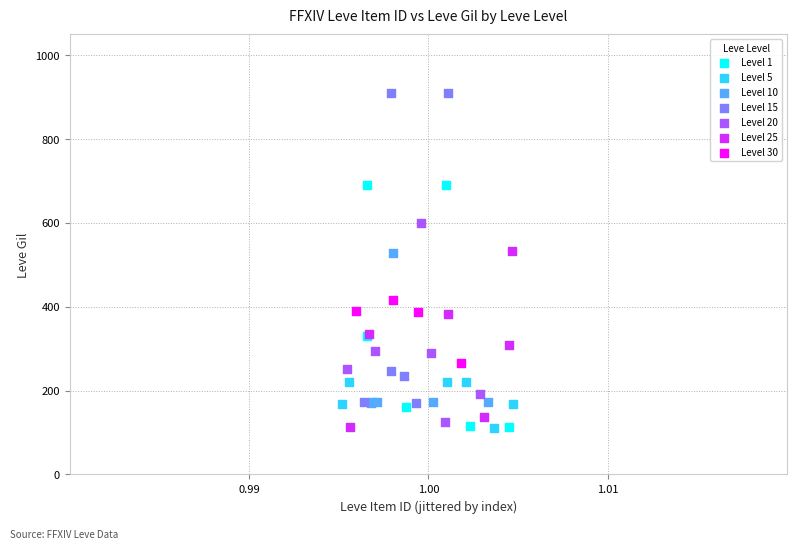

Which series contains the highest Y value?

Level 15